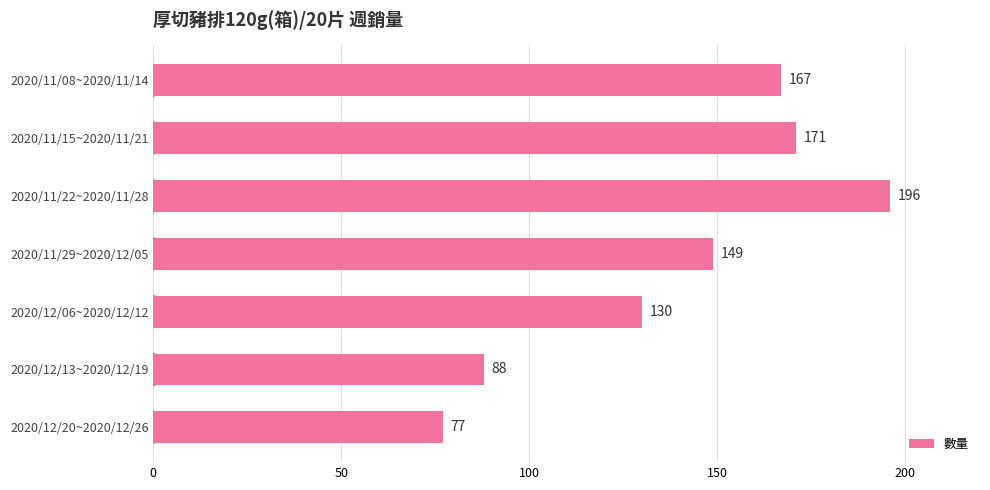

Which label corresponds to the smallest value in the chart?

2020/12/20~2020/12/26